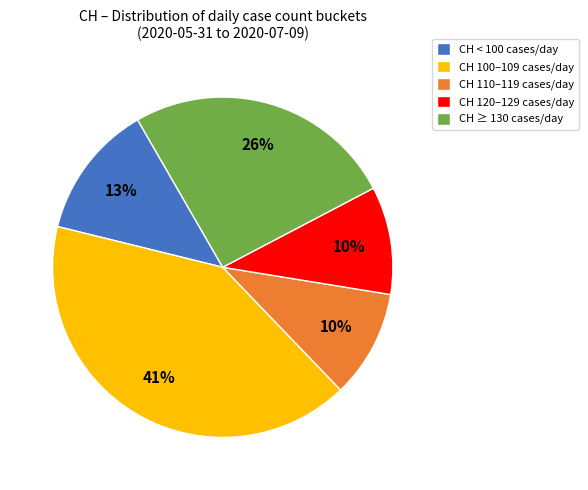

Between CH ≥ 130 cases/day and CH 100–109 cases/day, which is larger?

CH 100–109 cases/day